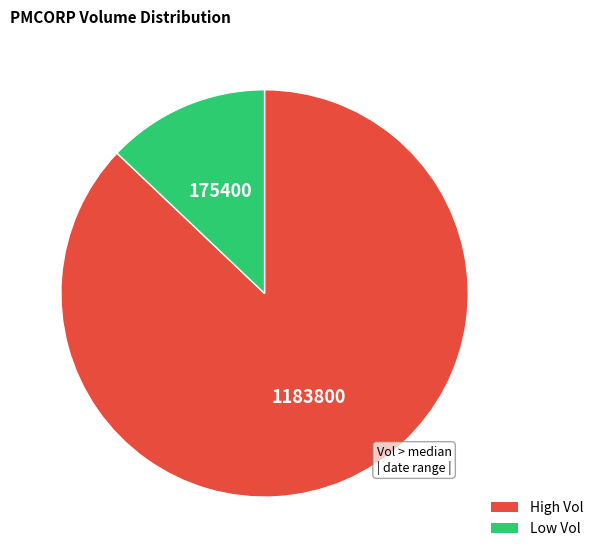

The High Vol slice represents 92% of the pie. True or false?

False